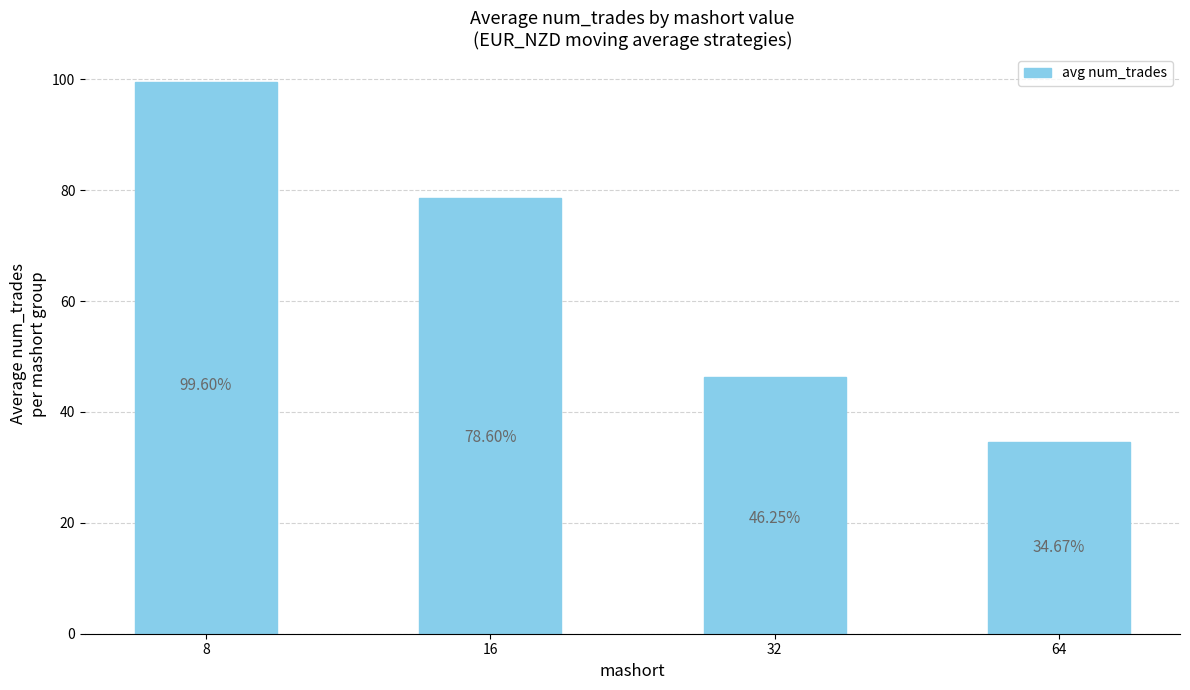

The chart shows a value of 99.6 at 8. True or false?

True